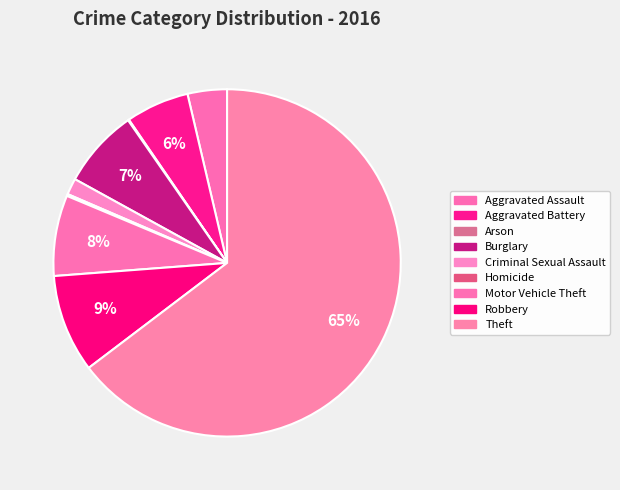

To the nearest percent, what is the combined percentage of Aggravated Battery and Aggravated Assault?

10%